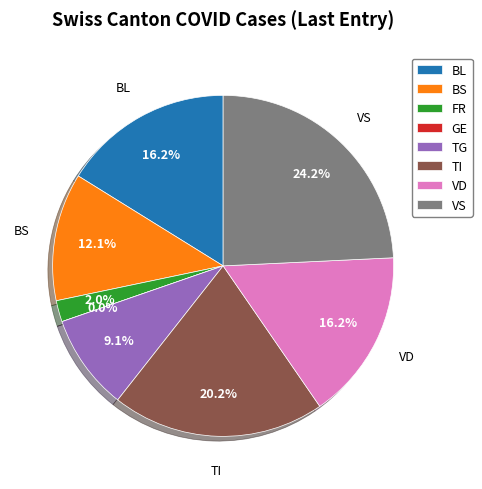

To the nearest percent, what portion does BL represent?

16%